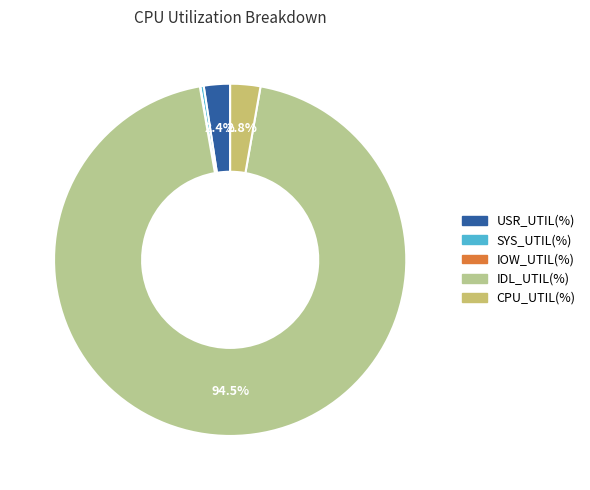

What percentage is NOT represented by SYS_UTIL(%)?

99.7%